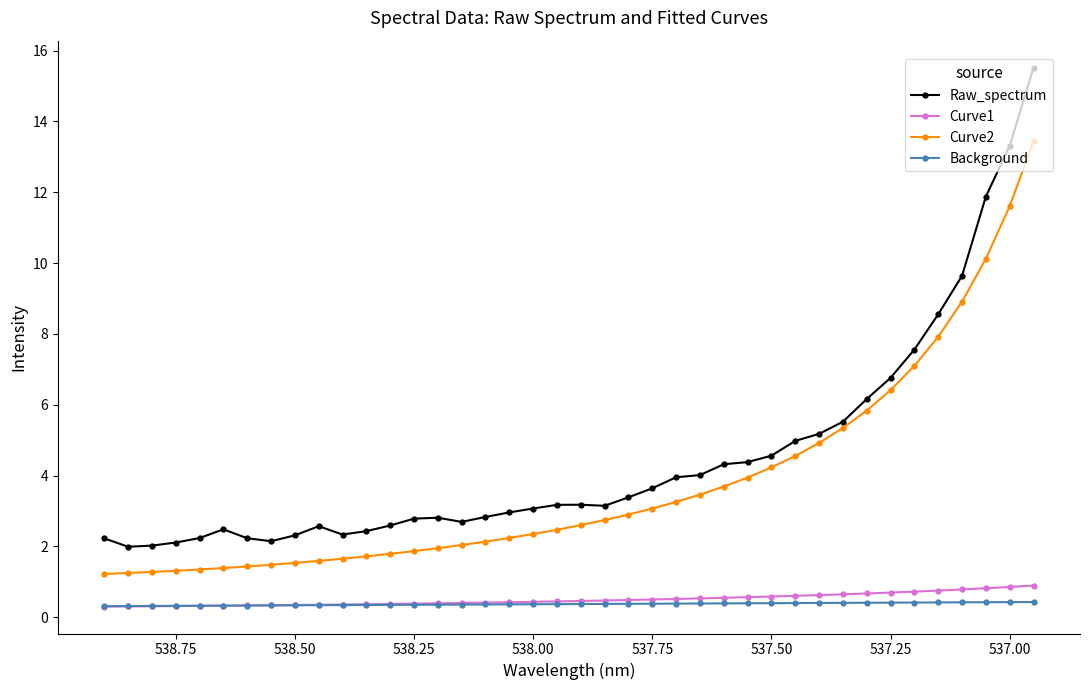

At 537.25, list the series in order from smallest to largest.

Background, Curve1, Curve2, Raw_spectrum